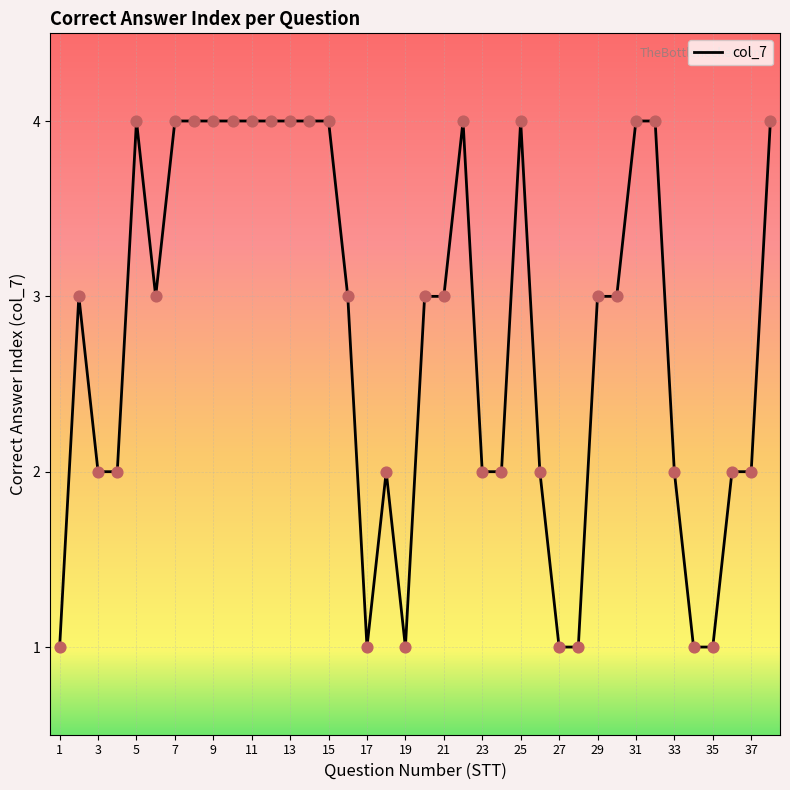

What is the difference between the maximum and minimum values?

3